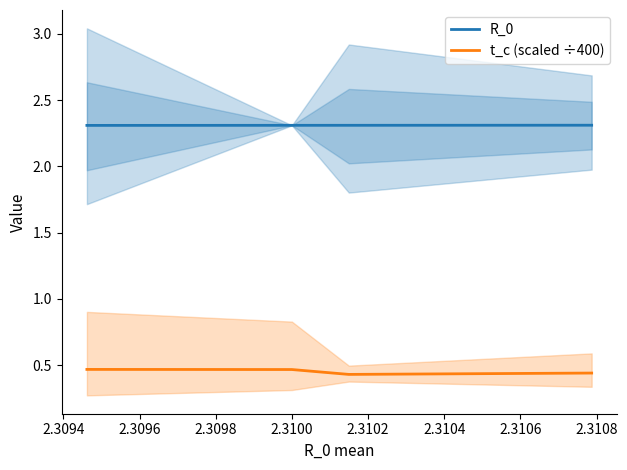

True or false: R_0 and t_c (scaled ÷400) cross at least once.

False